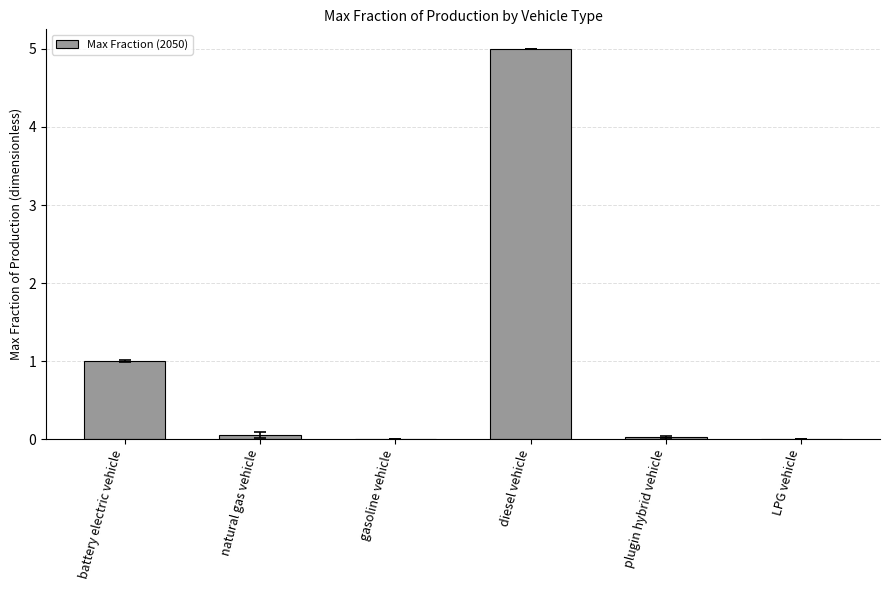

What is the sum of the values at battery electric vehicle and diesel vehicle?

6.0